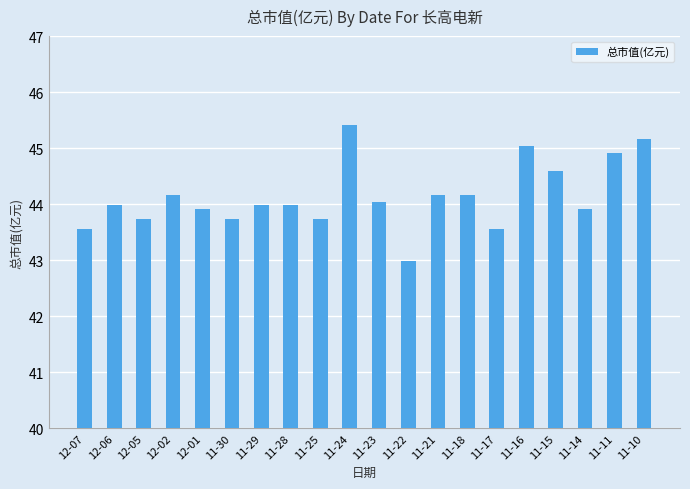

Read the value at 11-16.

45.0